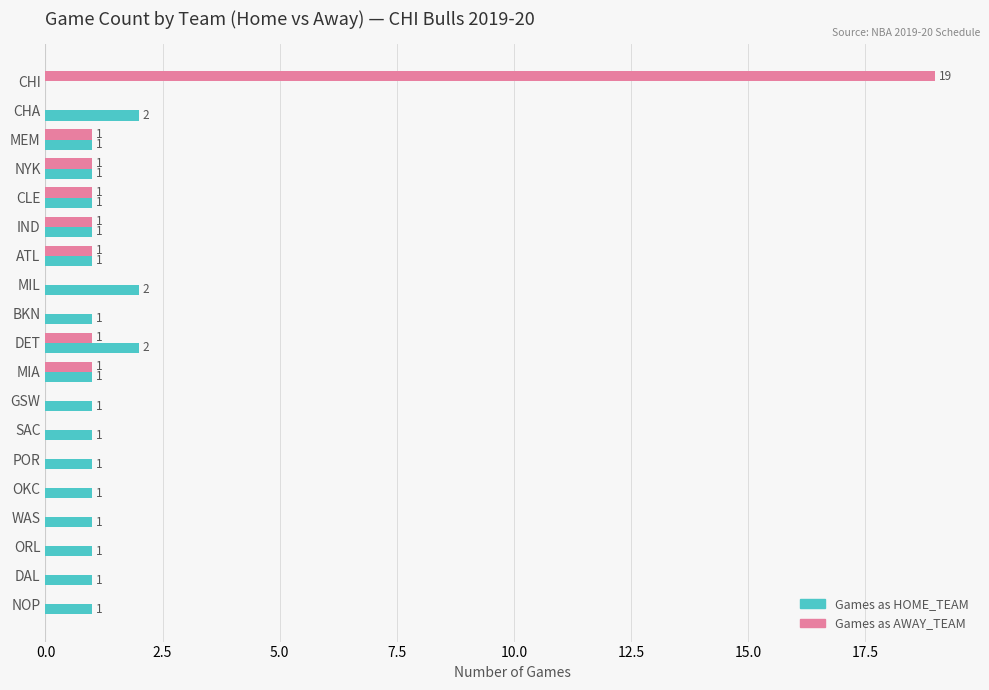

Which series has the largest total across all categories?

Games as AWAY_TEAM